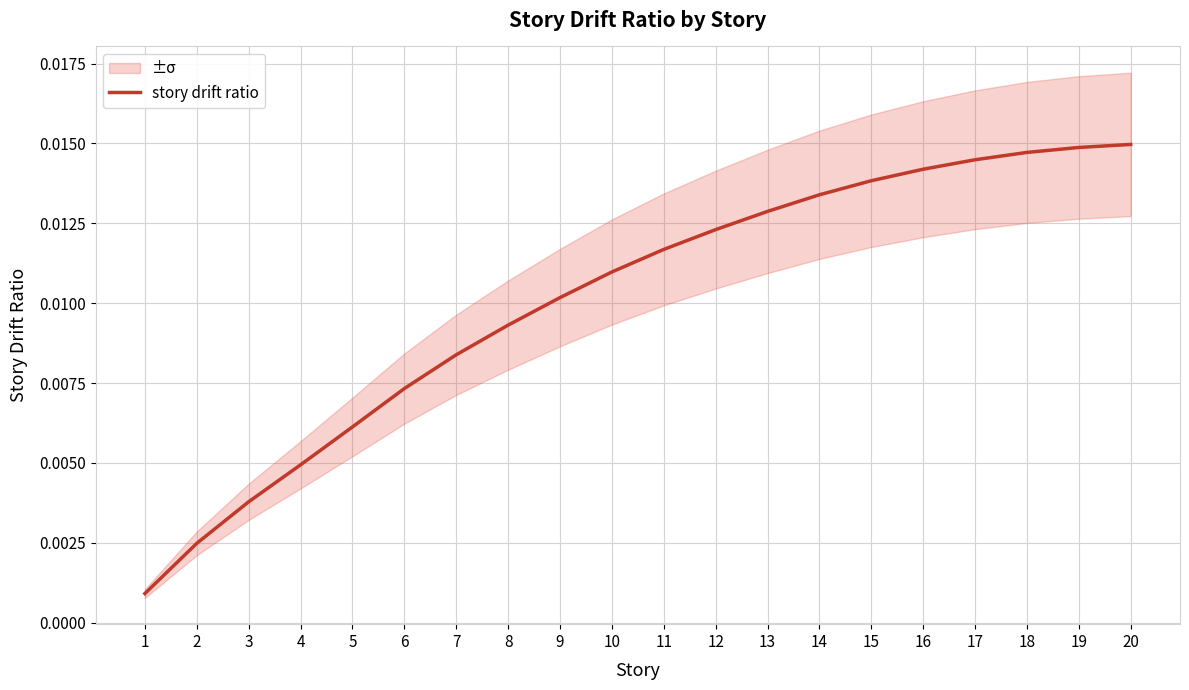

At which label is the value closest to 0?

1